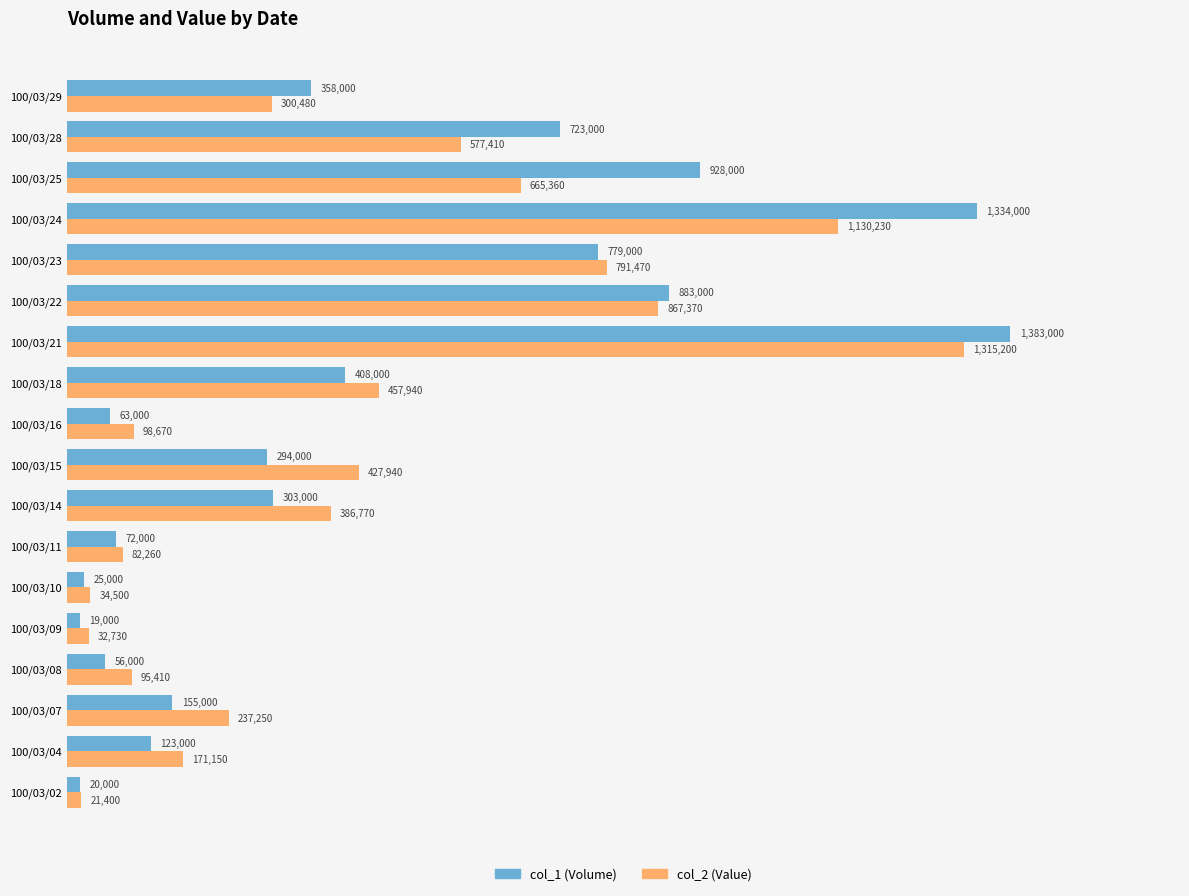

Which series has the largest total across all categories?

col_1 (Volume)